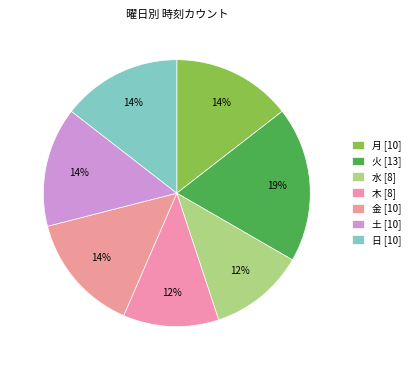

Count the number of slices in the pie.

7